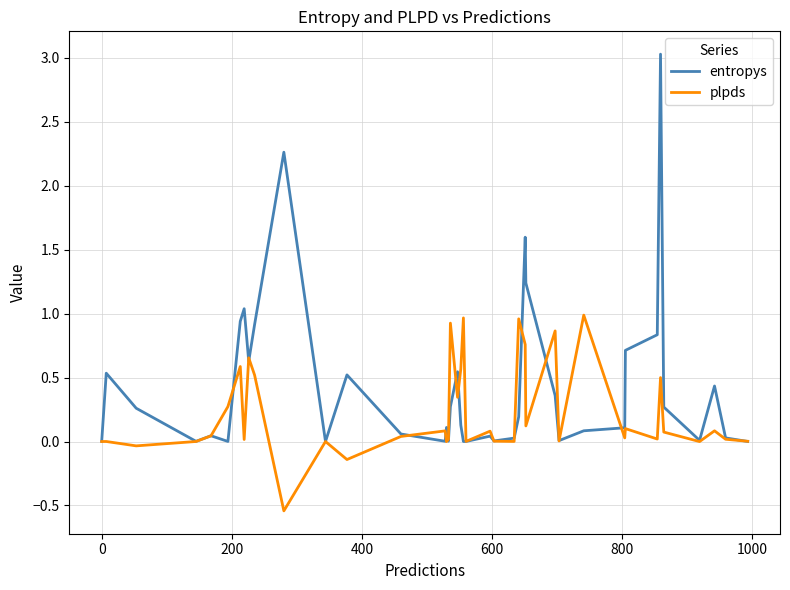

Which series has the largest total across all categories?

entropys